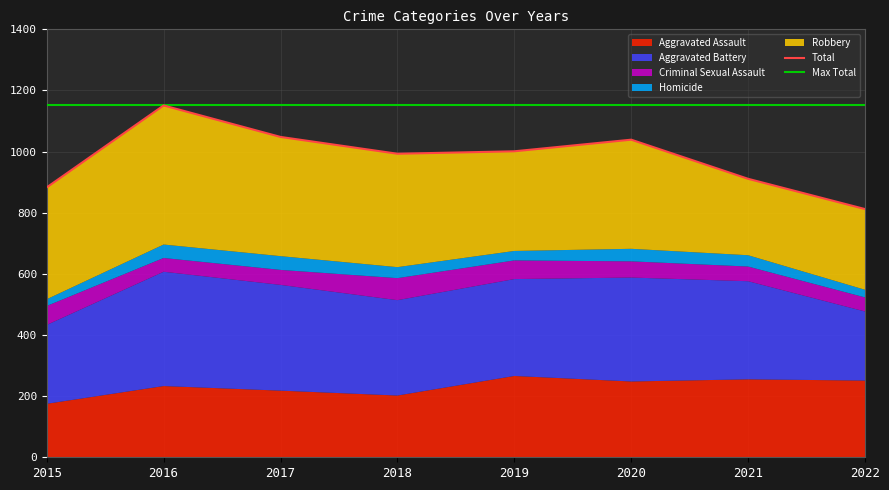

Where is the first local minimum for Homicide?

2019